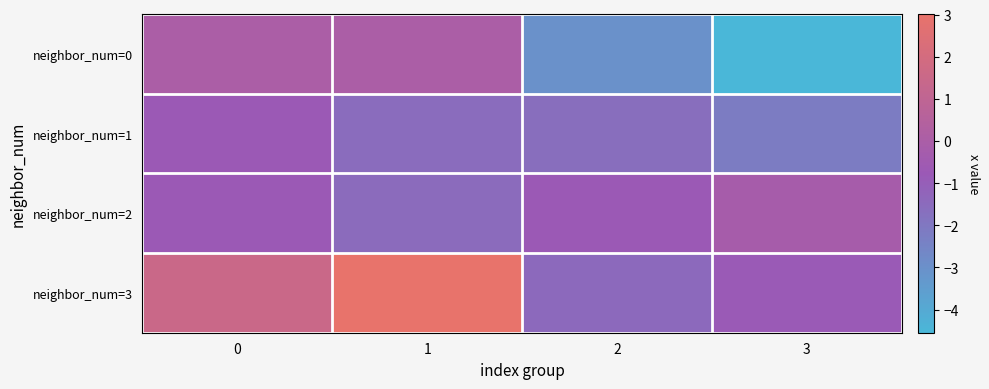

Reading right to left, extract all data points from this chart.

neighbor_num=0: 3=-4.5	2=-3.0	1=0.0	0=0.0
neighbor_num=1: 3=-2.2	2=-1.6	1=-1.5	0=-0.8
neighbor_num=2: 3=-0.2	2=-0.8	1=-1.5	0=-0.8
neighbor_num=3: 3=-0.8	2=-1.4	1=3.0	0=1.5